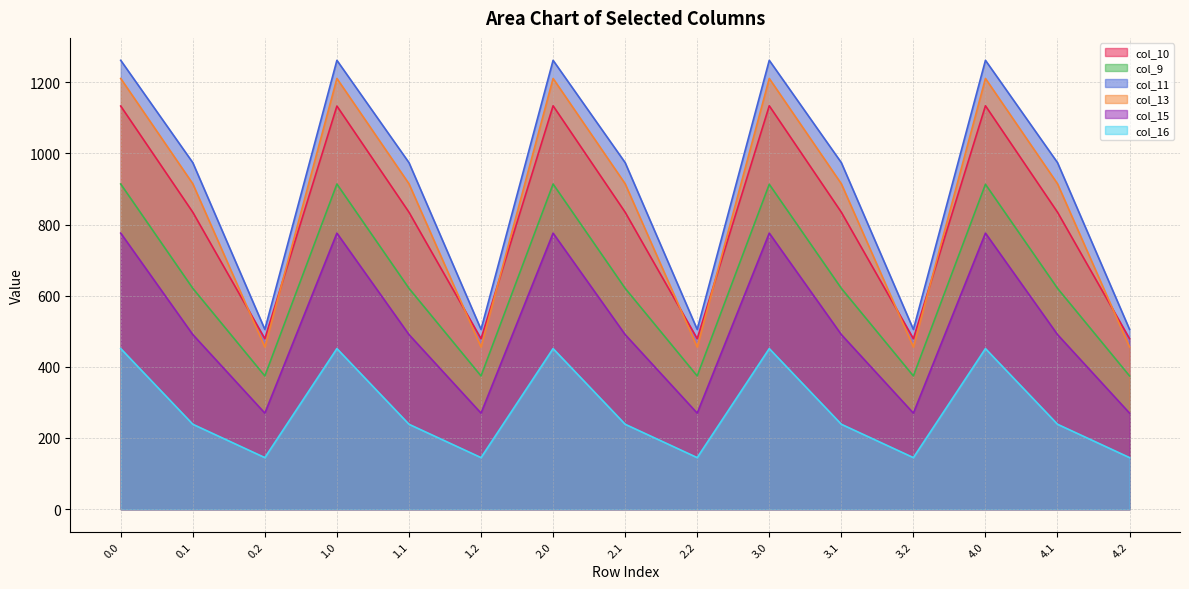

True or false: col_13 and col_15 cross at least once.

False